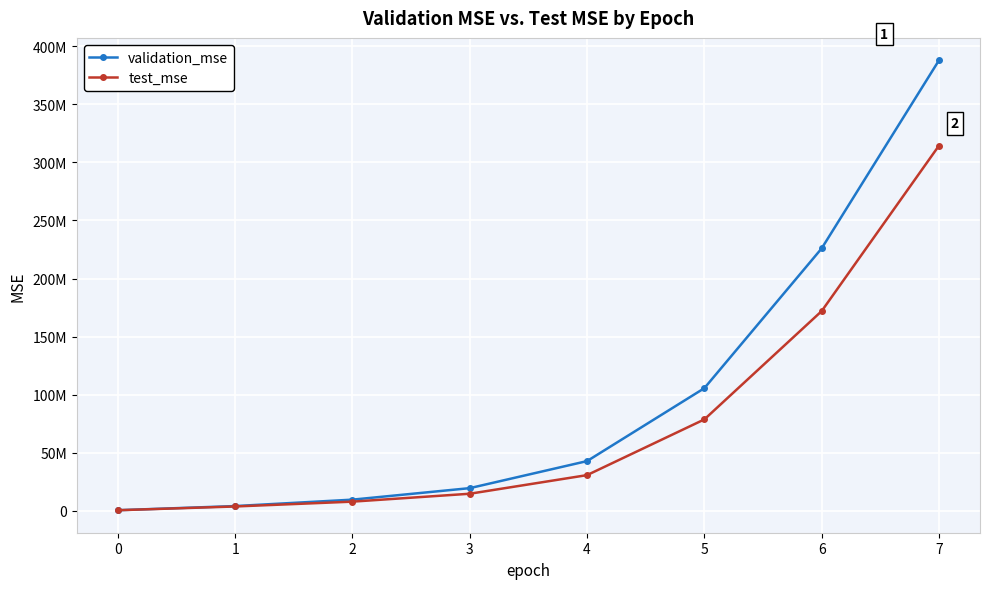

Does the chart have visible grid lines?

Yes